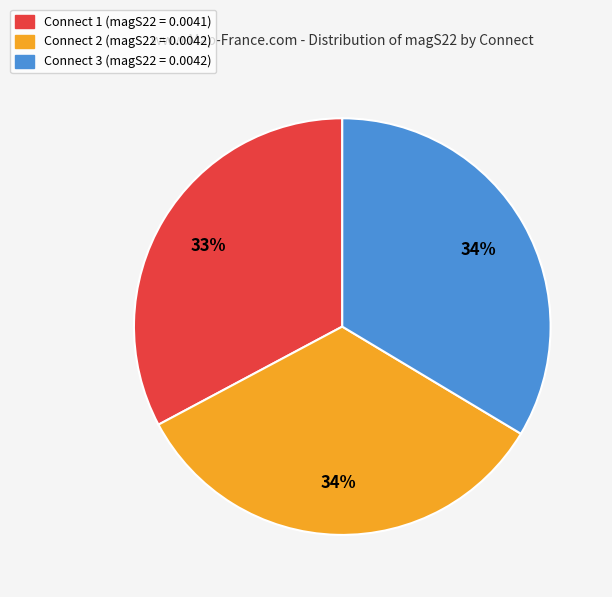

How many segments does this pie chart have?

3